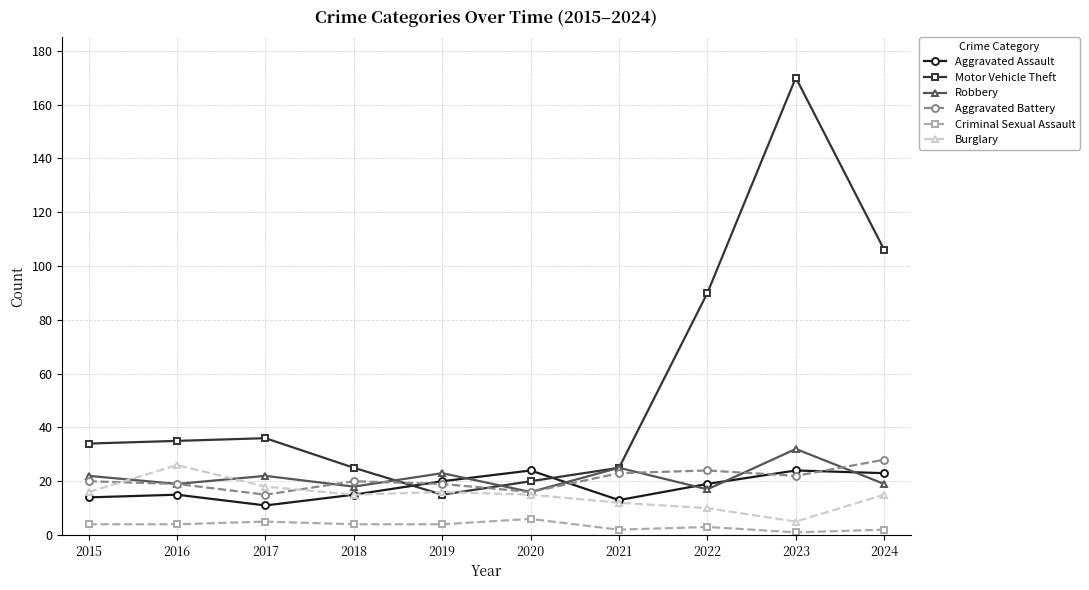

What is the sum of all Criminal Sexual Assault values?

35